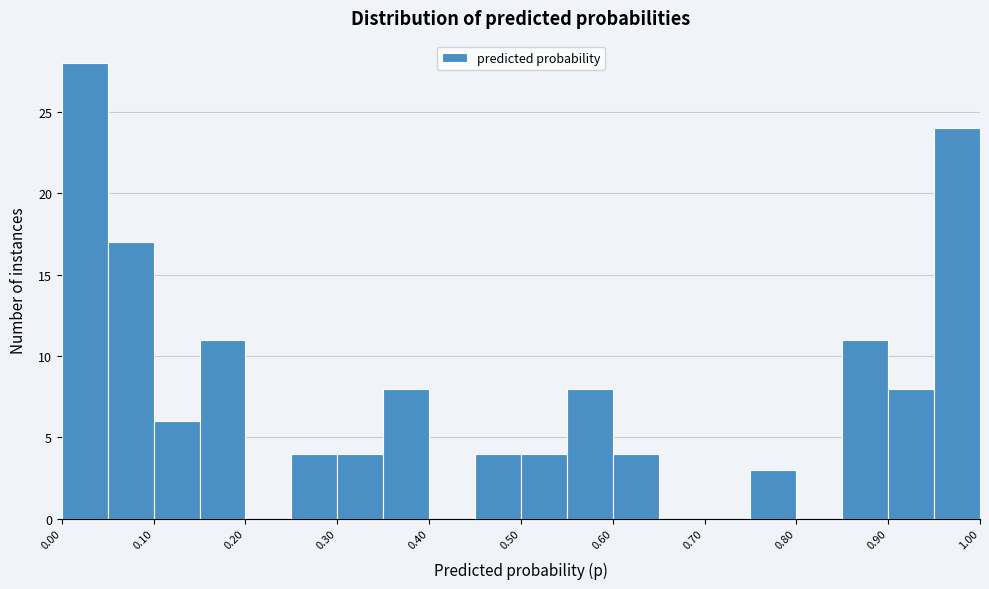

Reading left to right, list every bar in this chart as the range it spans on the x-axis followed by its height. The values are not printed on the chart, so give them approximately, as read against the axis.

0.00 to 0.05: 28
0.05 to 0.10: 17
0.10 to 0.15: 6
0.15 to 0.20: 11
0.20 to 0.25: 0
0.25 to 0.30: 4
0.30 to 0.35: 4
0.35 to 0.40: 8
0.40 to 0.45: 0
0.45 to 0.50: 4
0.50 to 0.55: 4
0.55 to 0.60: 8
0.60 to 0.65: 4
0.65 to 0.70: 0
0.70 to 0.75: 0
0.75 to 0.80: 3
0.80 to 0.85: 0
0.85 to 0.90: 11
0.90 to 0.95: 8
0.95 to 1.00: 24